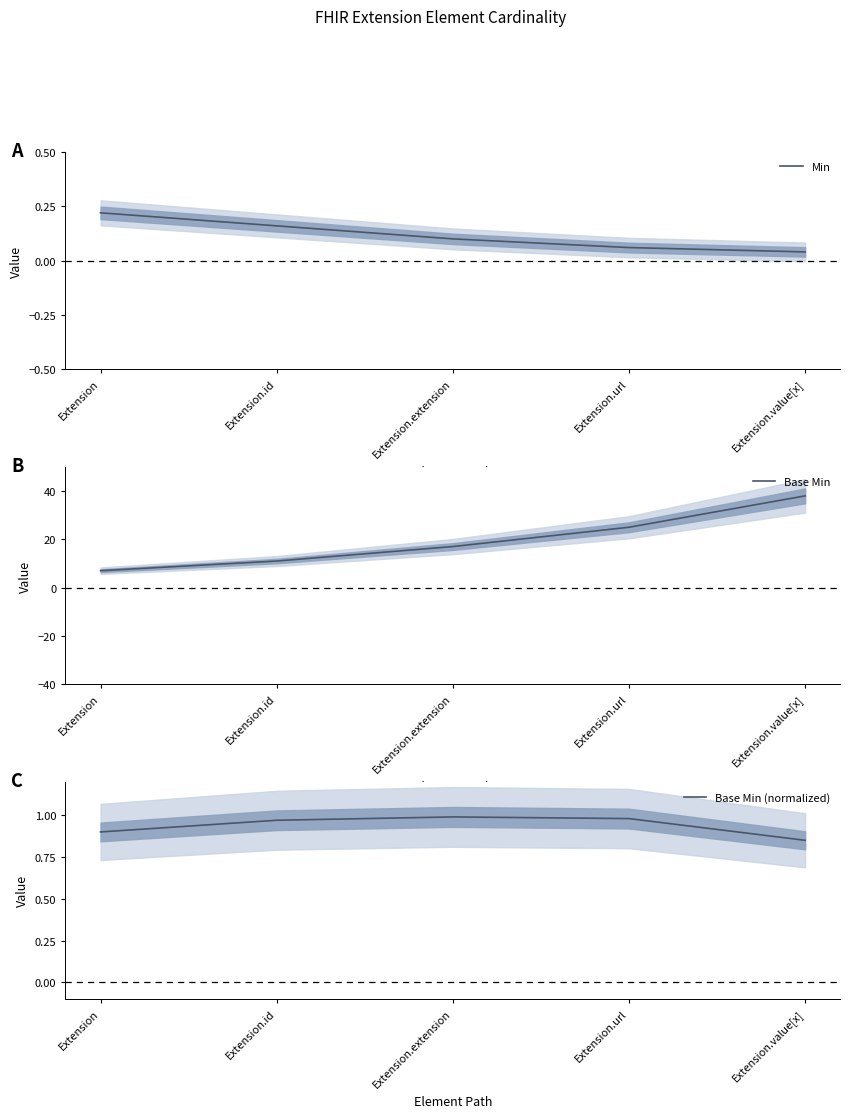

At how many categories does at least one series exceed 14?

3